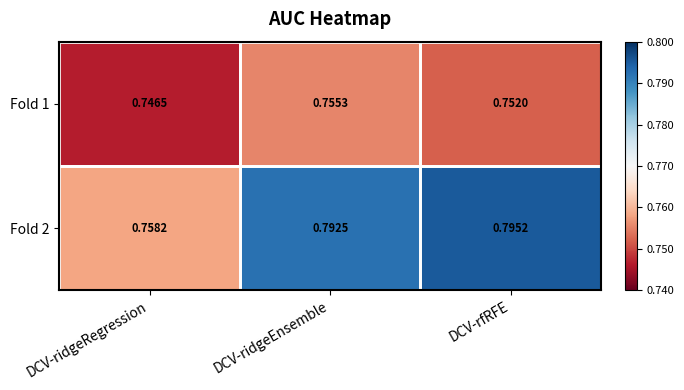

At which label is Fold 1 closest to 0?

DCV-ridgeRegression